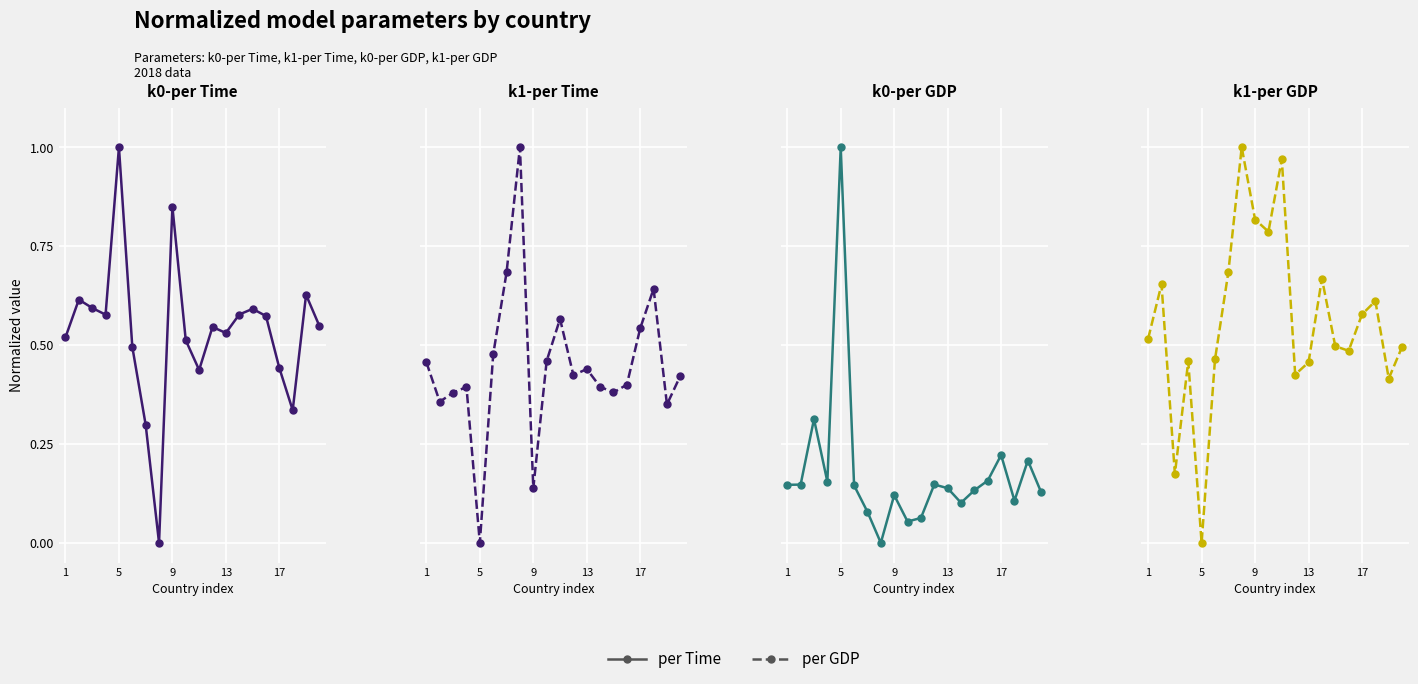

List the series in order of their peak value, highest first.

k0-per Time, k1-per Time, k0-per GDP, k1-per GDP